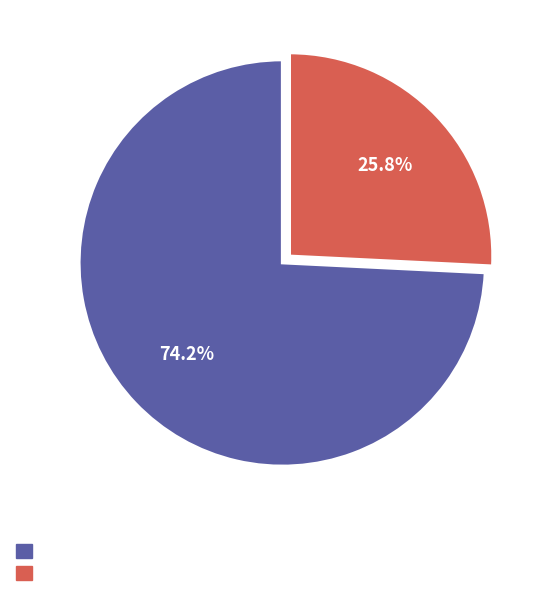

Does any single category account for the majority?

Yes